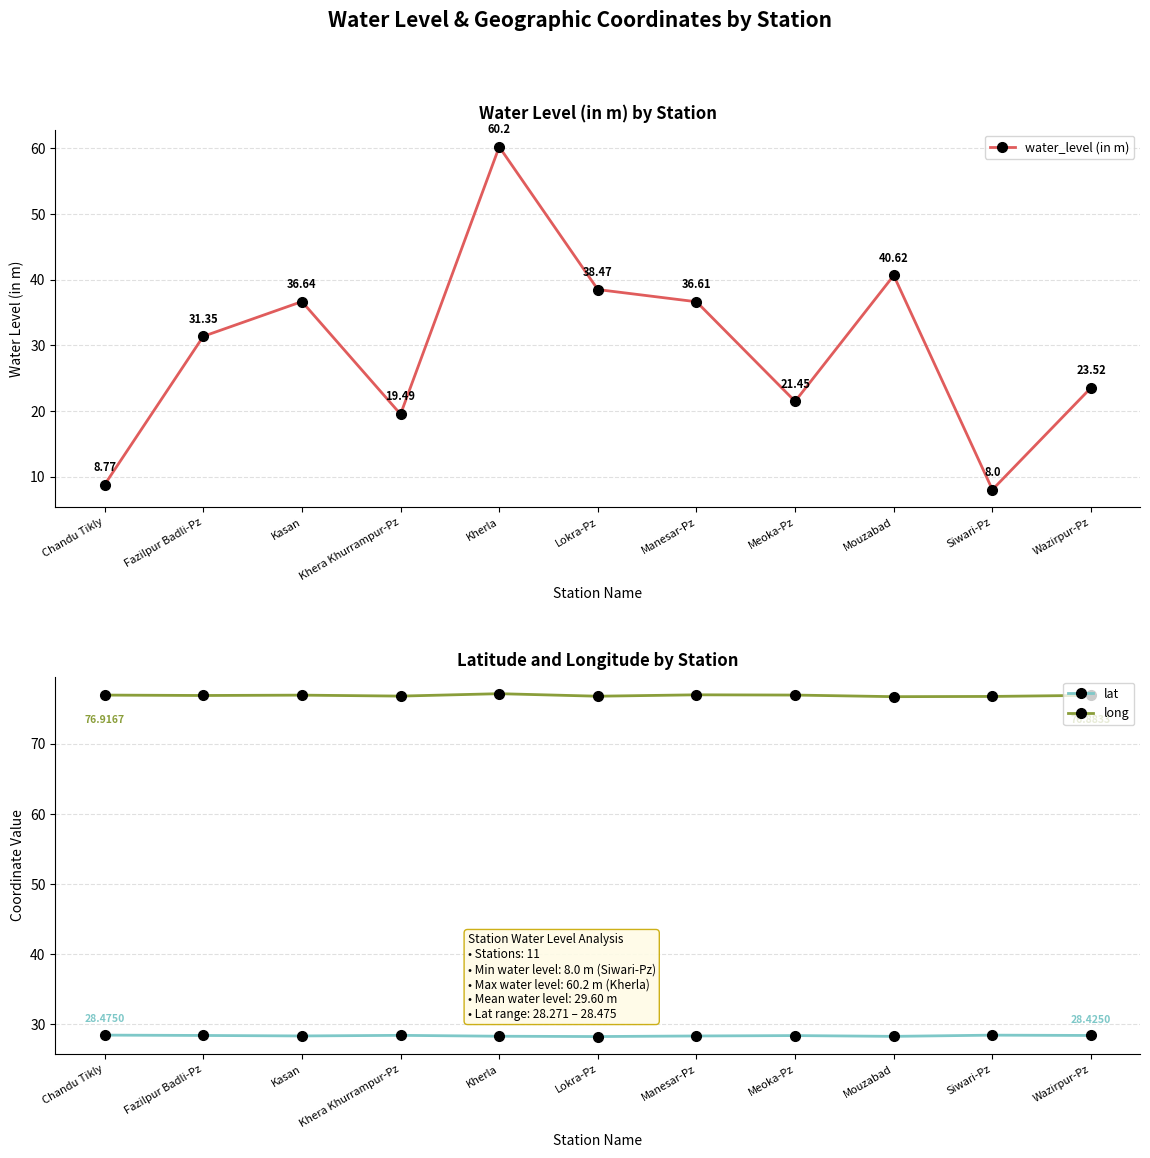

Between Kasan and Khera Khurrampur-Pz, which series saw the biggest shift?

water_level (in m)